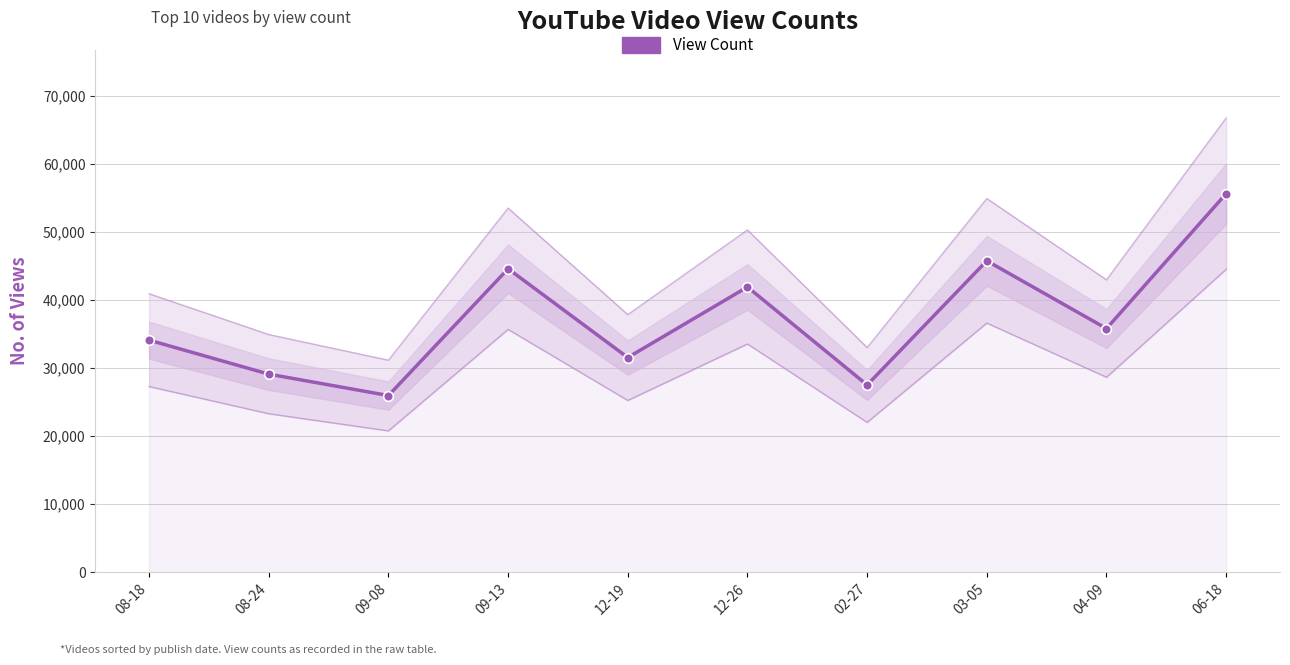

Reading left to right, list all the values displayed in this chart.

34070	29079	25934	44555	31517	41881	27487	45722	35774	55588